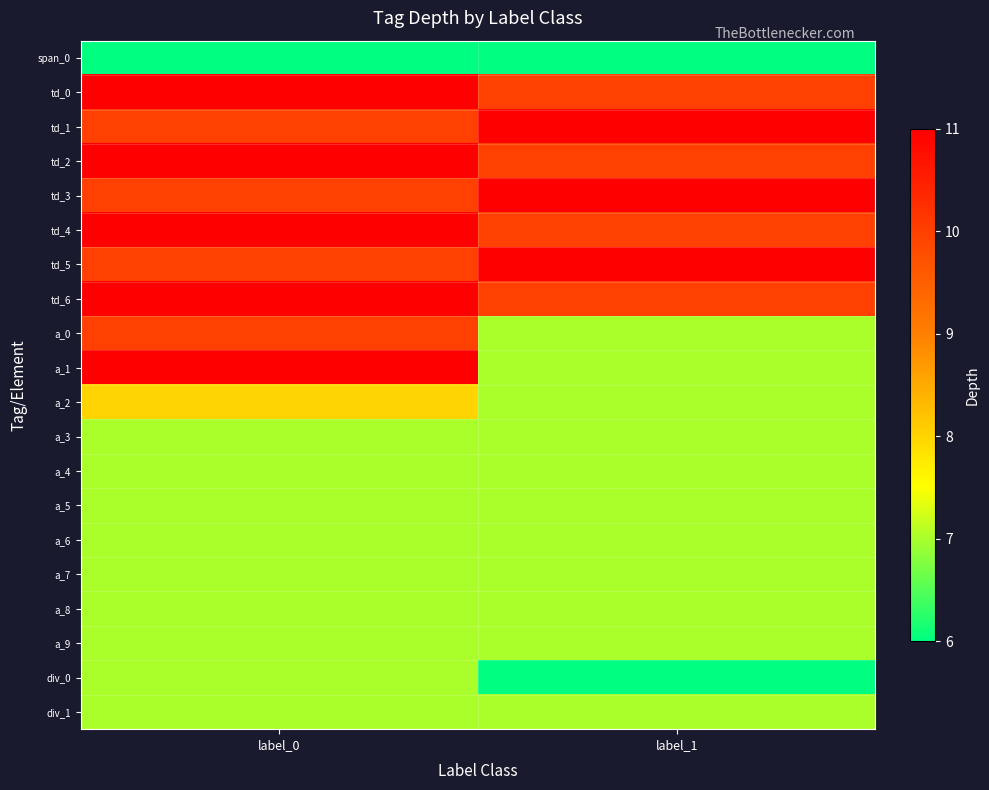

Which has a higher value, label_1 or label_0?

label_1